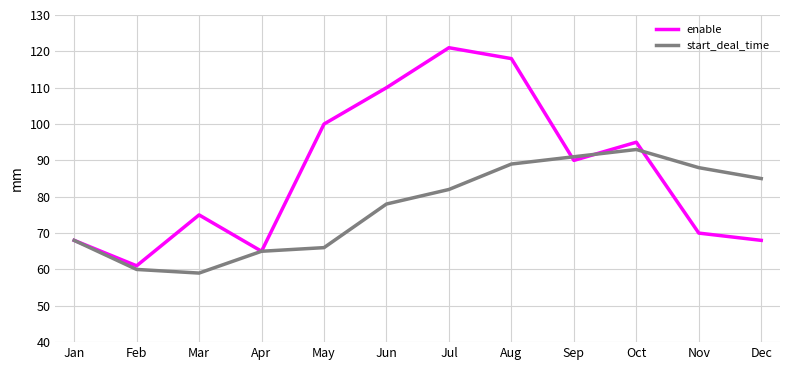

What is the average value of the enable series?

87